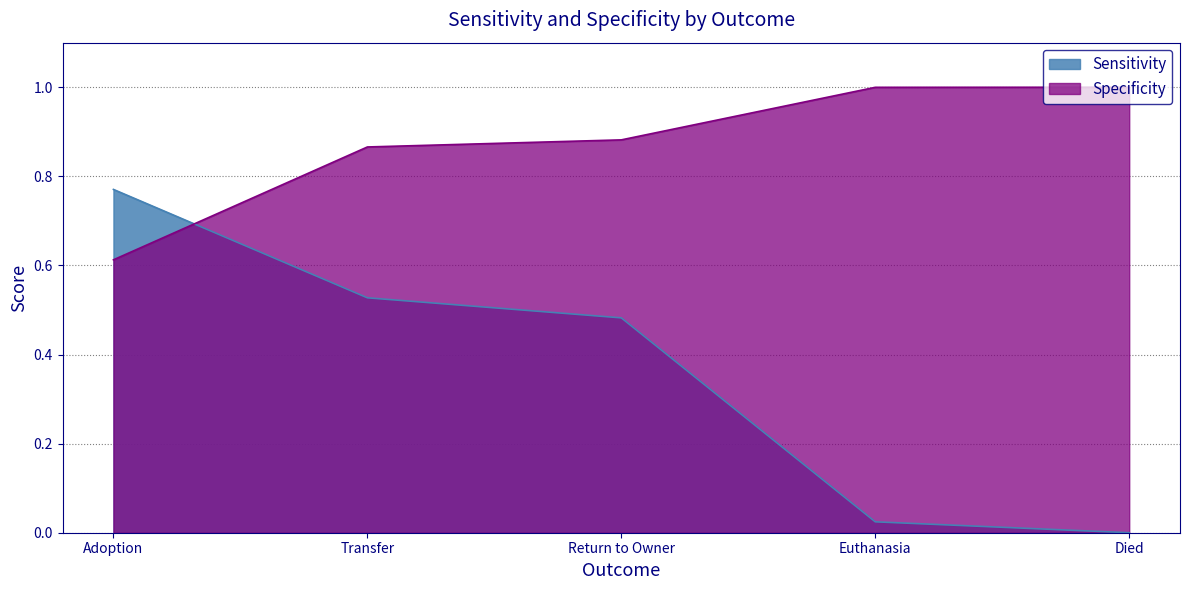

Reading left to right, what are all the values shown in this chart?

Sensitivity: 0.8	0.5	0.5	0.0	0.0
Specificity: 0.6	0.9	0.9	1.0	1.0